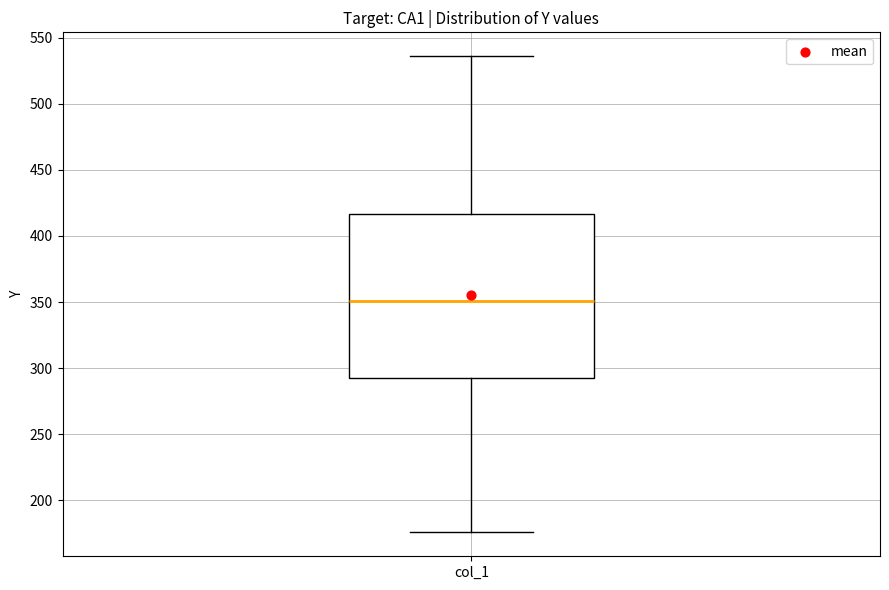

Where is the upper edge of the box for col_1 on the y-axis? The values are not printed on the chart, so give them approximately, as read against the axis.

415